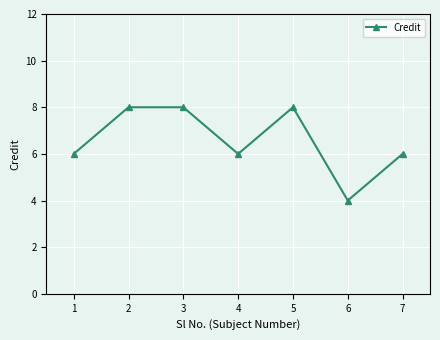

What is the value of the 3rd point from the left?

8